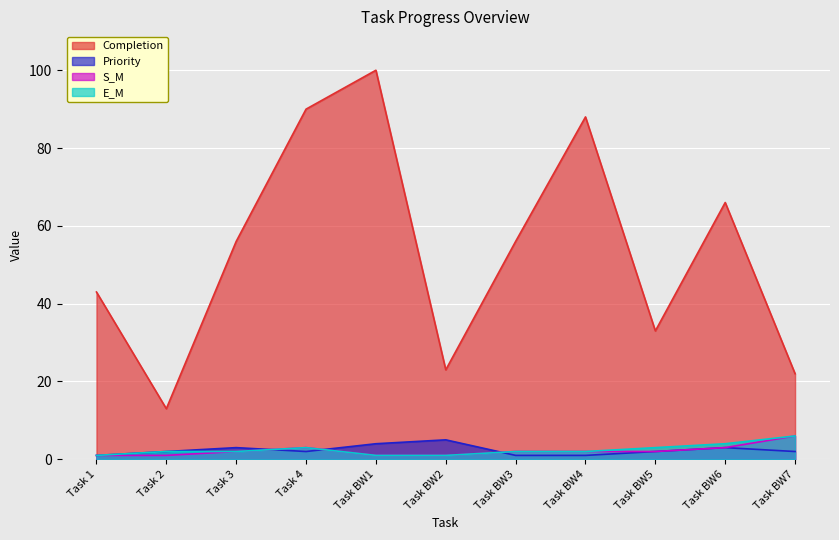

What is the lowest value of the Completion series?

13